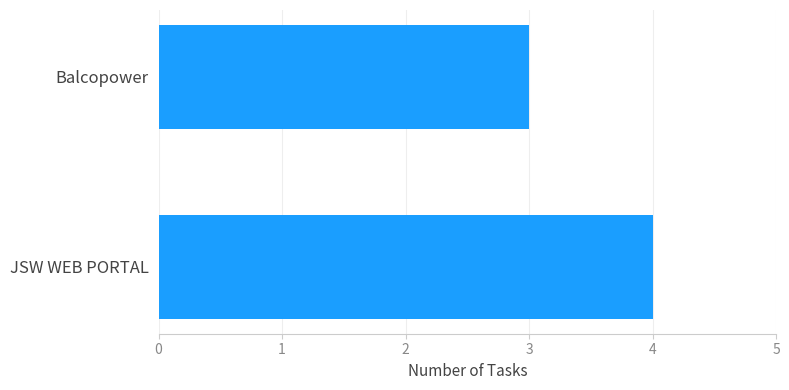

What is the average value?

4